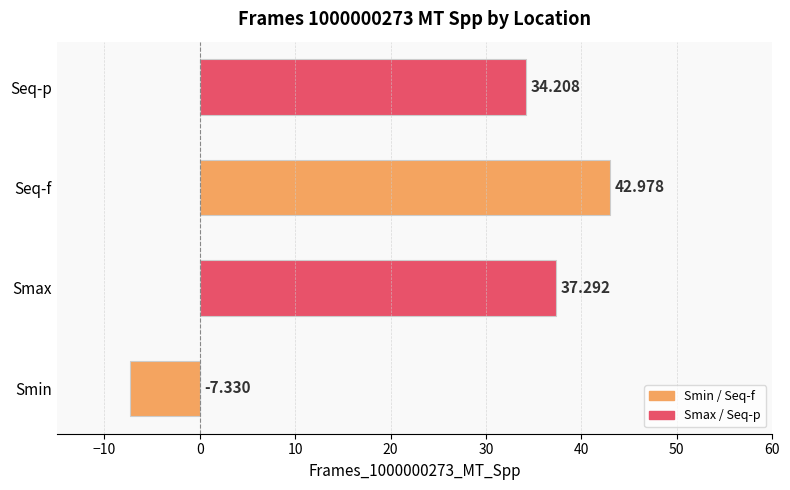

What is the average value?

26.8